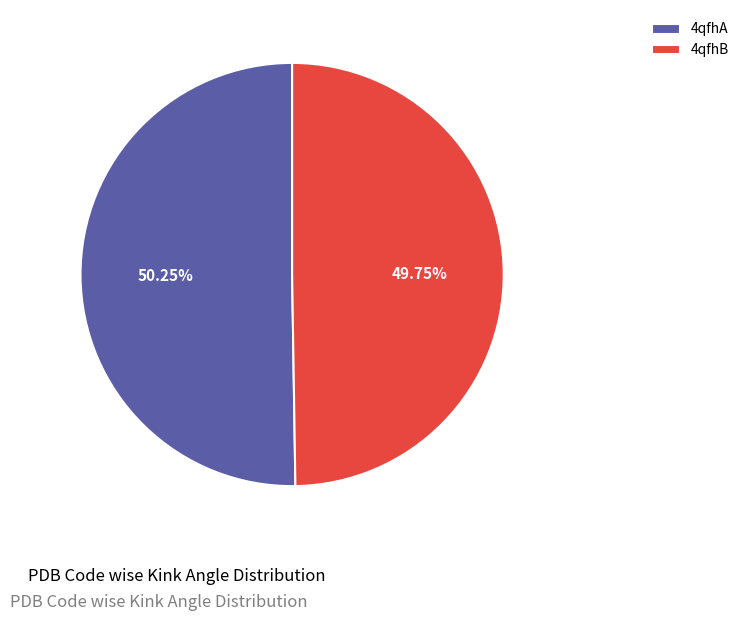

To the nearest percent, what portion does 4qfhB represent?

50%